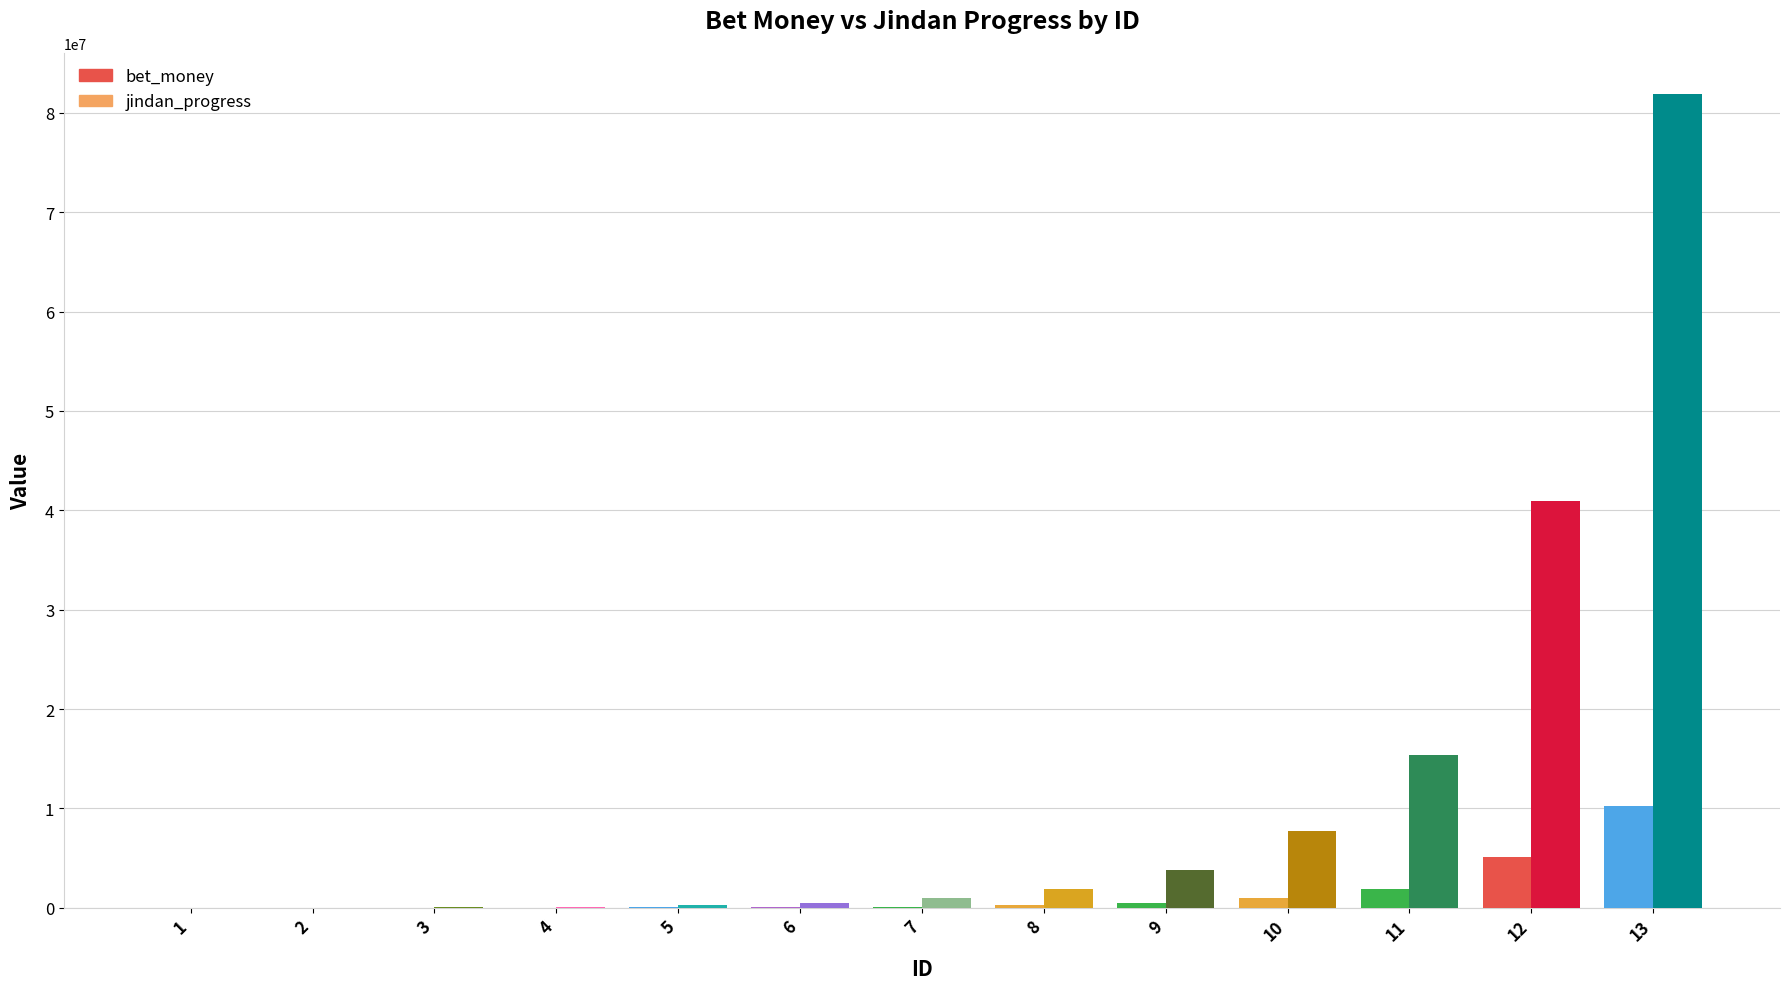

Which series has the largest total across all categories?

jindan_progress